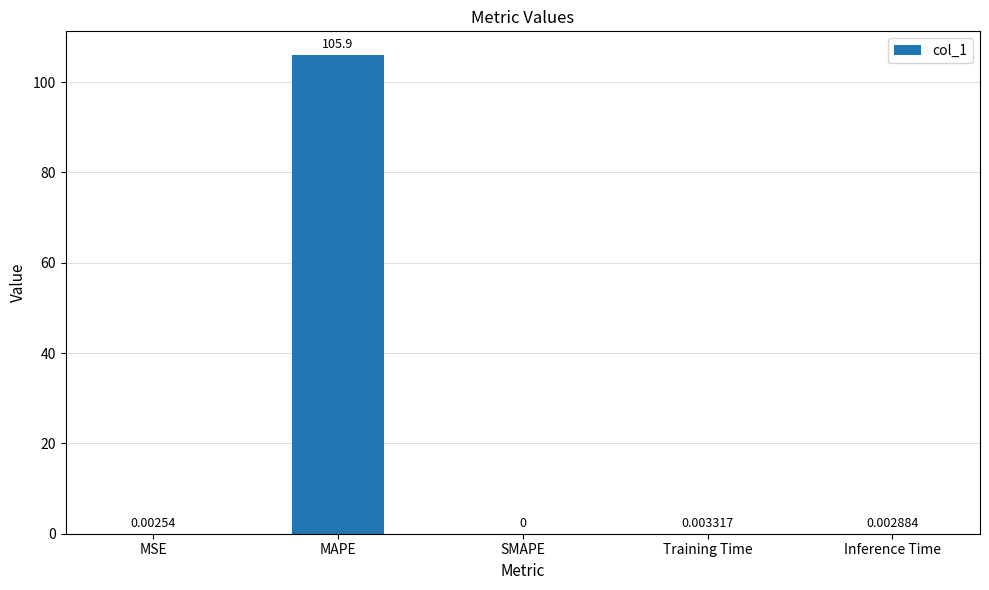

True or false: the data shows 105.9 at MAPE.

True